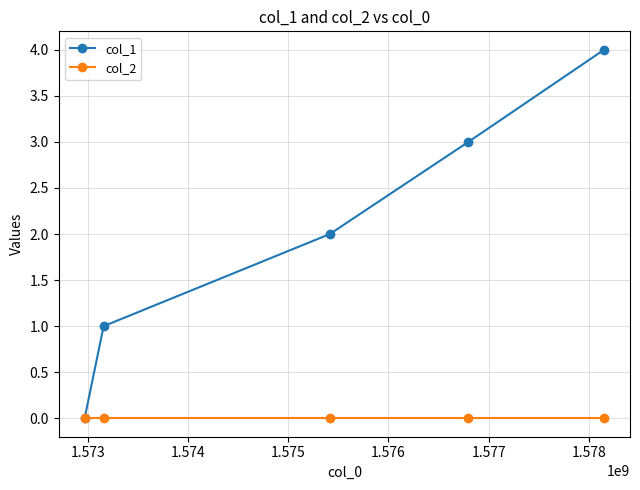

Does the chart have visible grid lines?

Yes